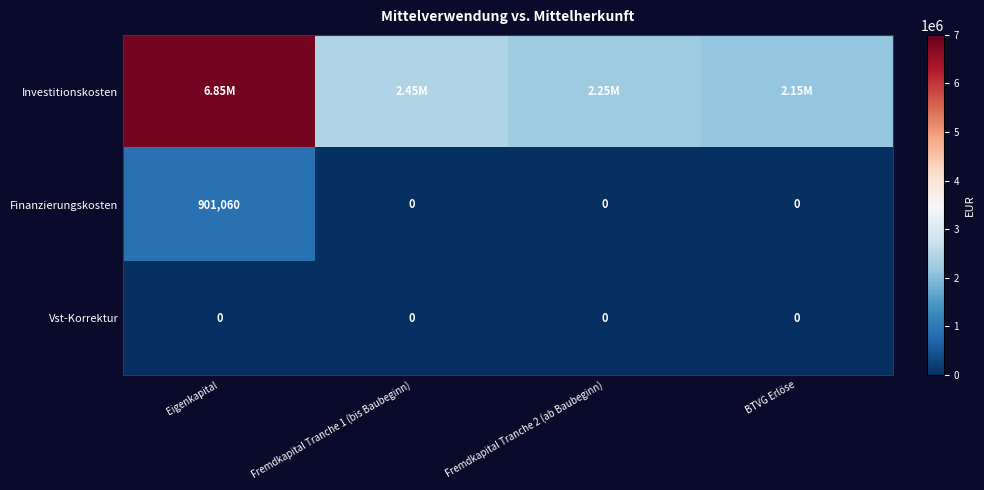

What is the difference between the Finanzierungskosten values at Eigenkapital and Fremdkapital Tranche 1 (bis Baubeginn)?

901060